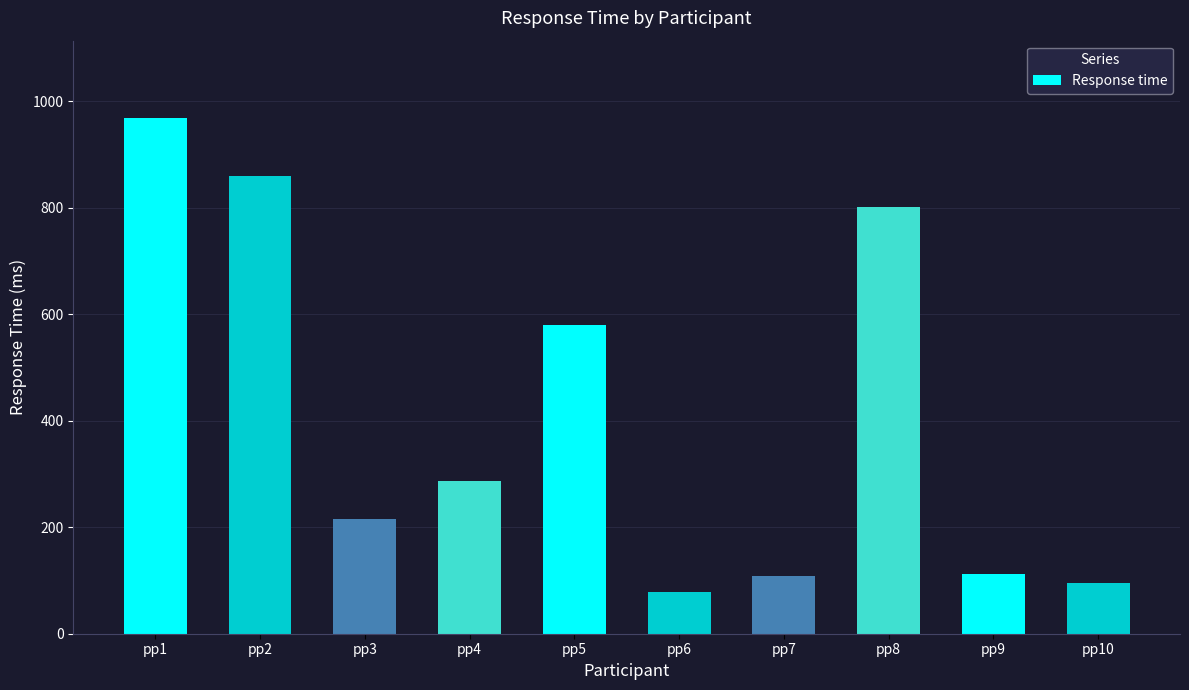

What is the difference between the values at pp10 and pp5?

483.3